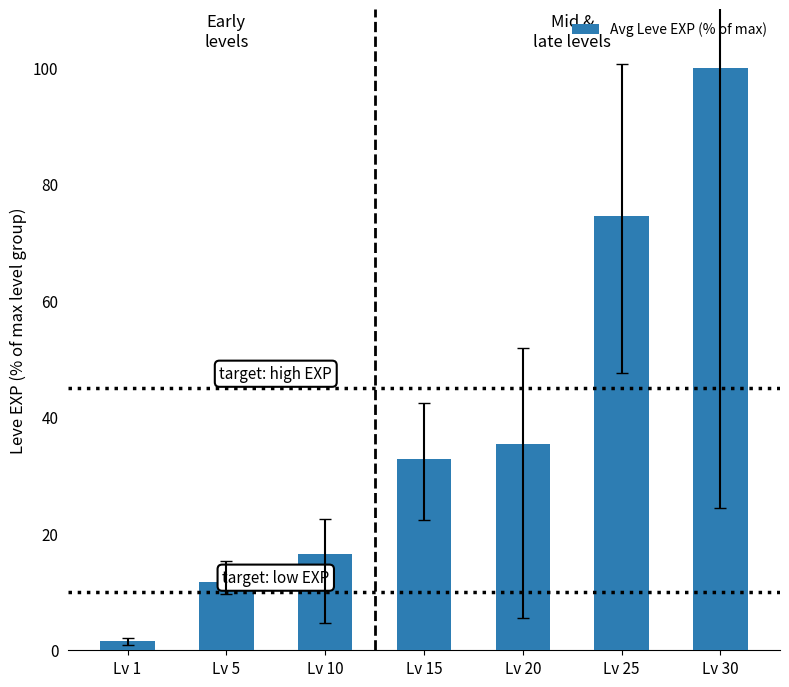

Is it true that the value at Lv 5 is 7.4?

False